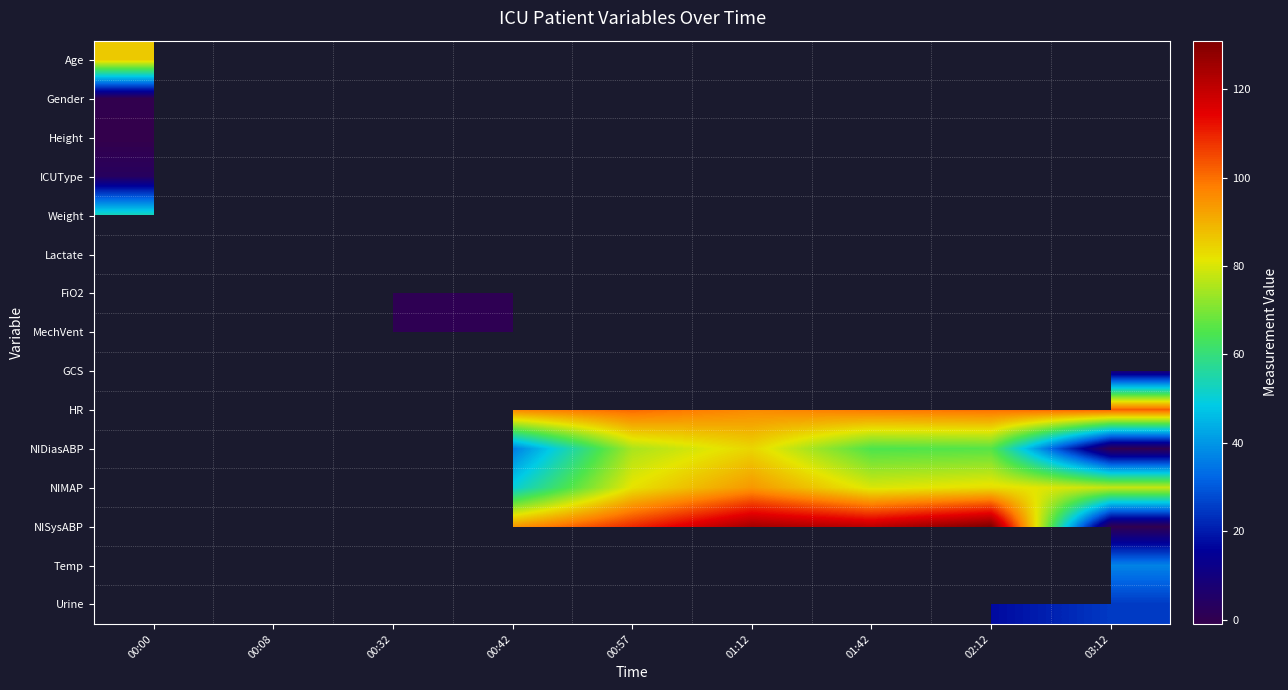

What is the minimum value shown in the chart?

-1.0